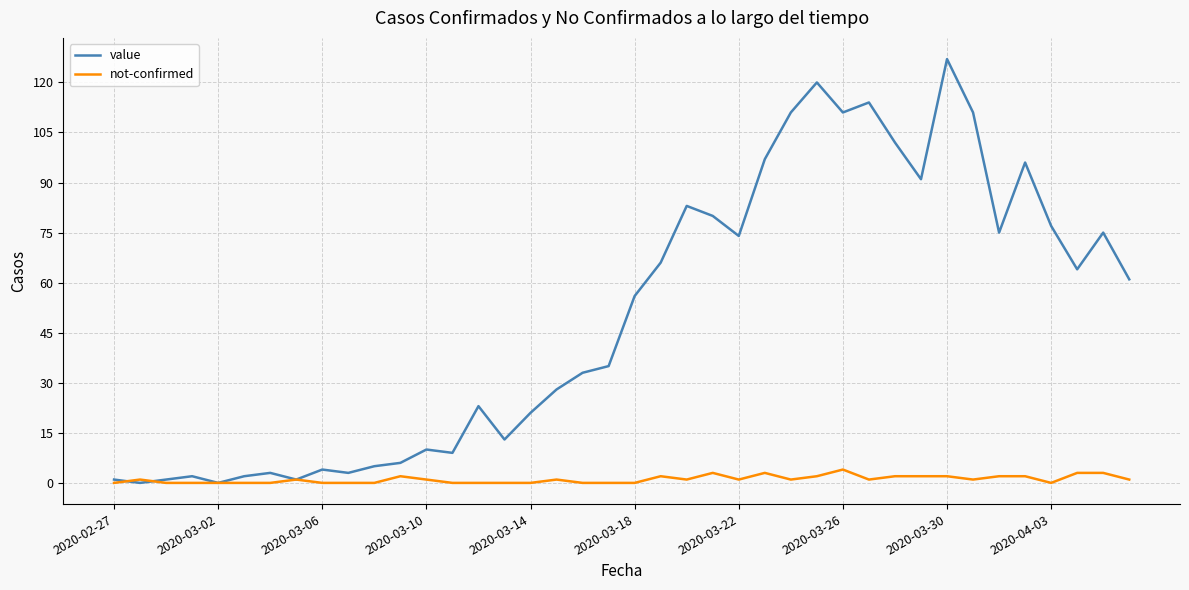

Rank the series by their average value, from lowest to highest.

not-confirmed, value